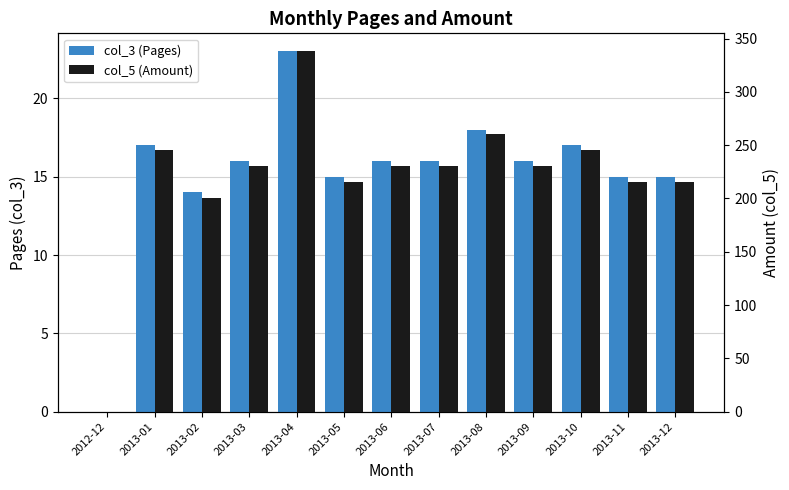

How many distinct data groups are displayed?

2